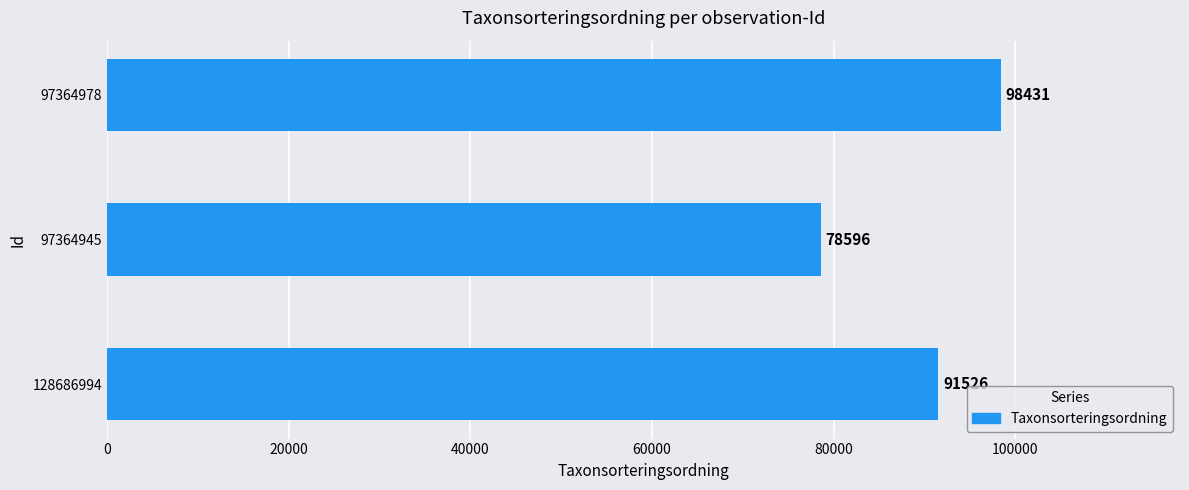

What position from the bottom is 97364978?

3